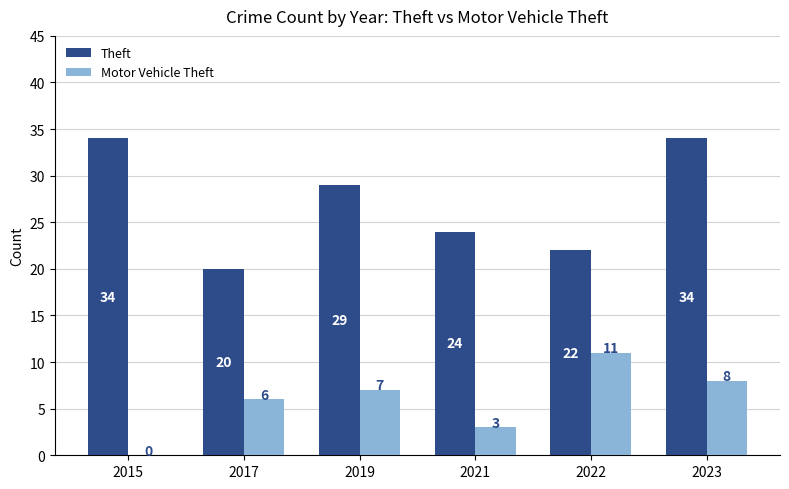

What is the sum of the Theft values at 2019 and 2022?

51